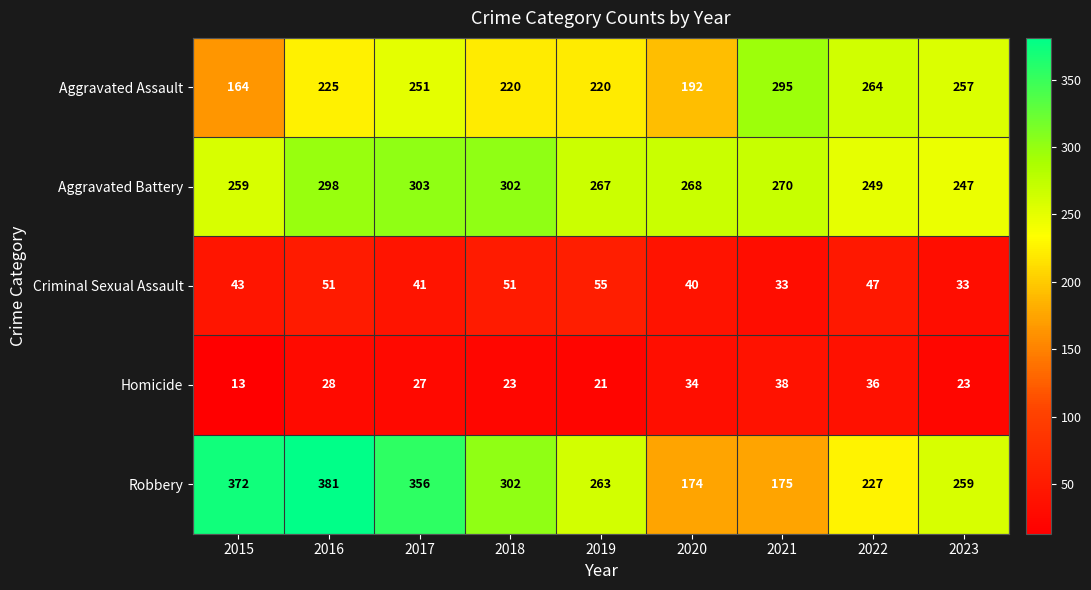

Rank the series at 2016 from highest to lowest value.

Robbery, Aggravated Battery, Aggravated Assault, Criminal Sexual Assault, Homicide